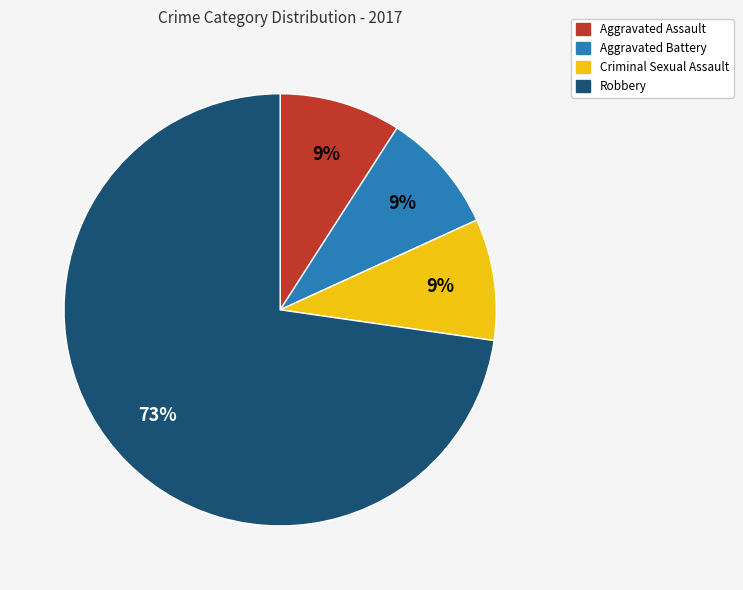

To the nearest percent, what is the average slice percentage?

25%